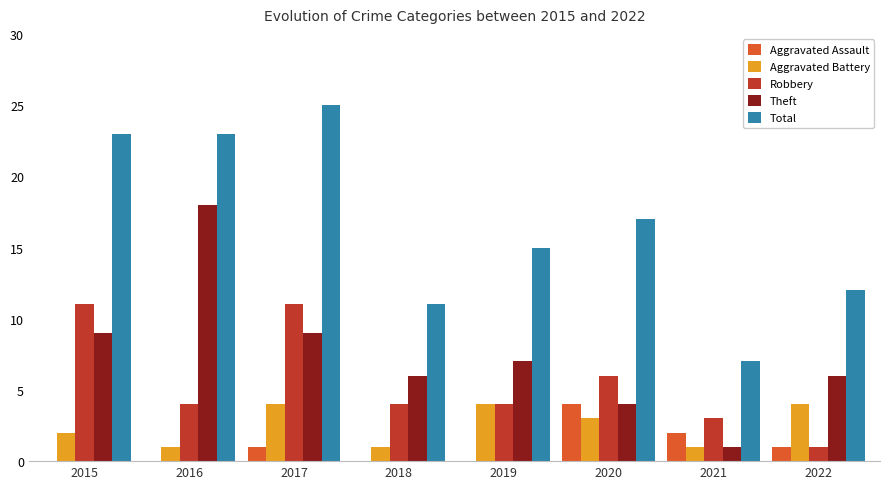

Reading left to right, list all the values displayed in this chart.

Aggravated Assault: 2015=0	2016=0	2017=1	2018=0	2019=0	2020=4	2021=2	2022=1
Aggravated Battery: 2015=2	2016=1	2017=4	2018=1	2019=4	2020=3	2021=1	2022=4
Robbery: 2015=11	2016=4	2017=11	2018=4	2019=4	2020=6	2021=3	2022=1
Theft: 2015=9	2016=18	2017=9	2018=6	2019=7	2020=4	2021=1	2022=6
Total: 2015=23	2016=23	2017=25	2018=11	2019=15	2020=17	2021=7	2022=12